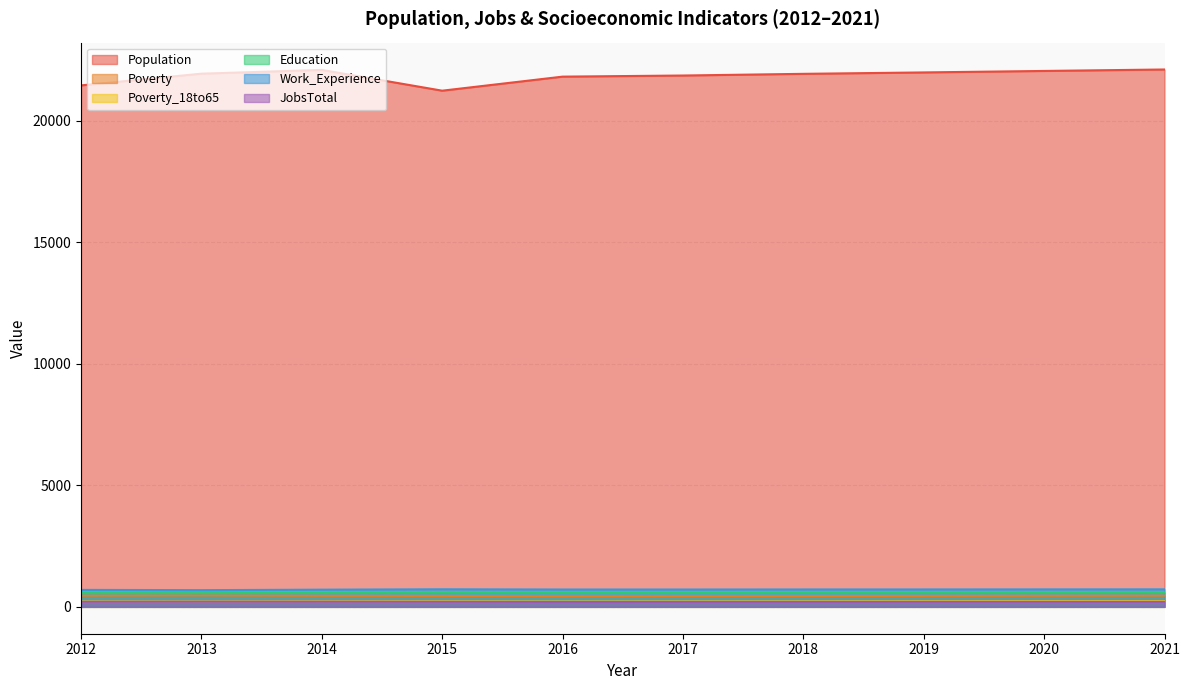

List the series in order of their peak value, highest first.

Population, Work_Experience, Education, Poverty, Poverty_18to65, JobsTotal